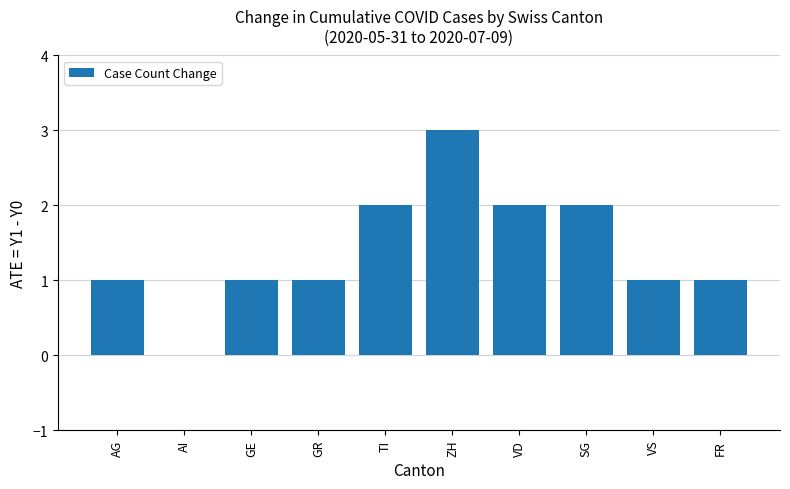

Count the number of data series in this chart.

1